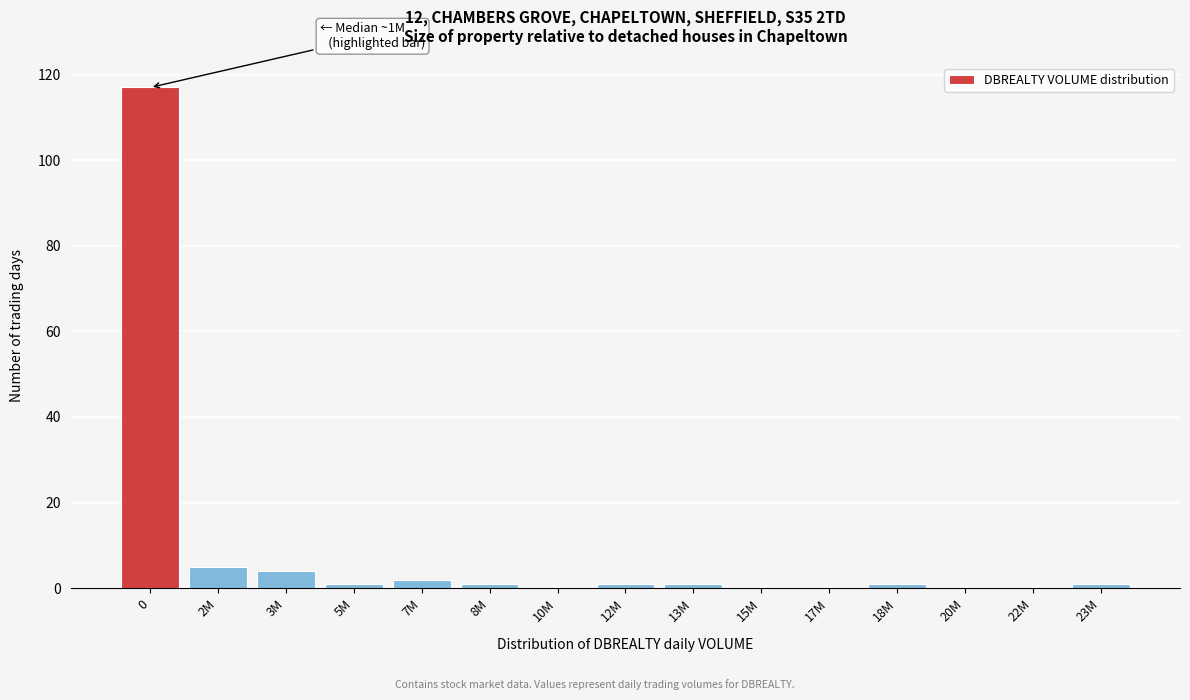

Reading left to right, what are all the values shown in this chart?

0=117	2M=5	3M=4	5M=1	7M=2	8M=1	10M=0	12M=1	13M=1	15M=0	17M=0	18M=1	20M=0	22M=0	23M=1